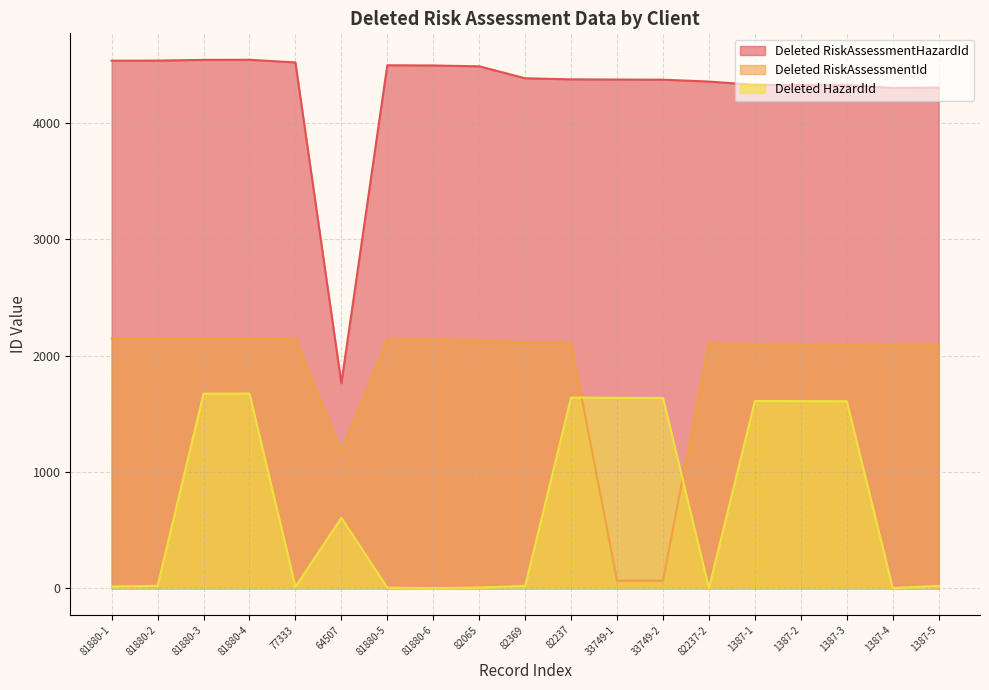

What is the approximate value of Deleted RiskAssessmentHazardId at 82369, to the nearest 10?

4380